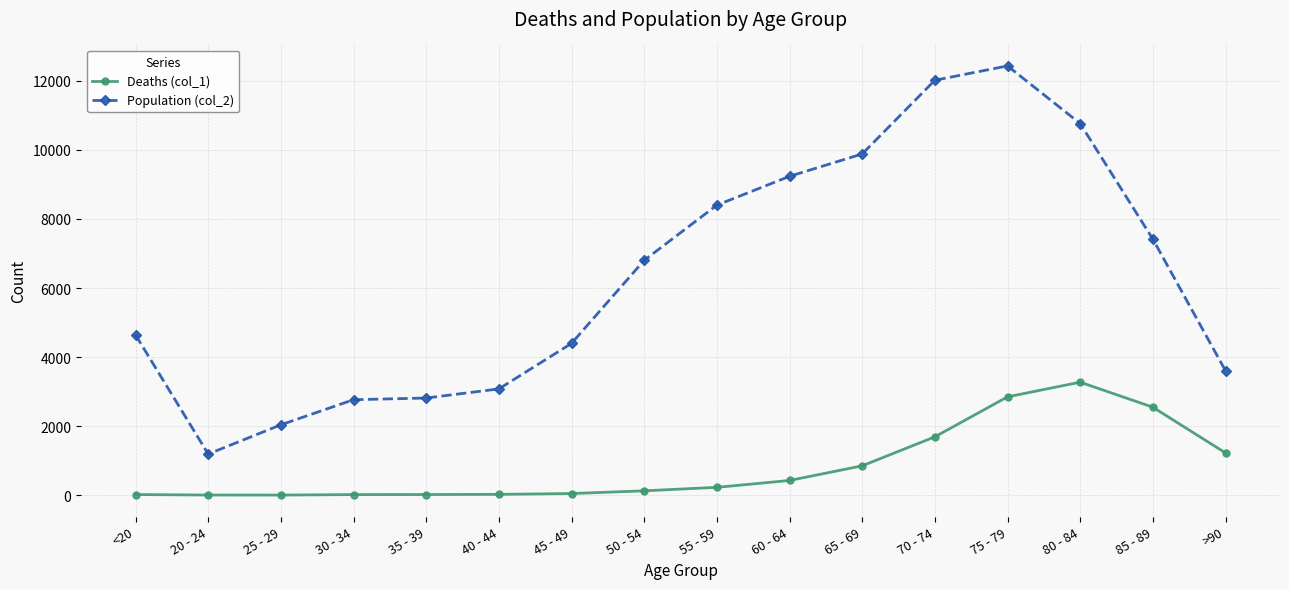

At which label is Population (col_2) closest to 6812?

50 - 54